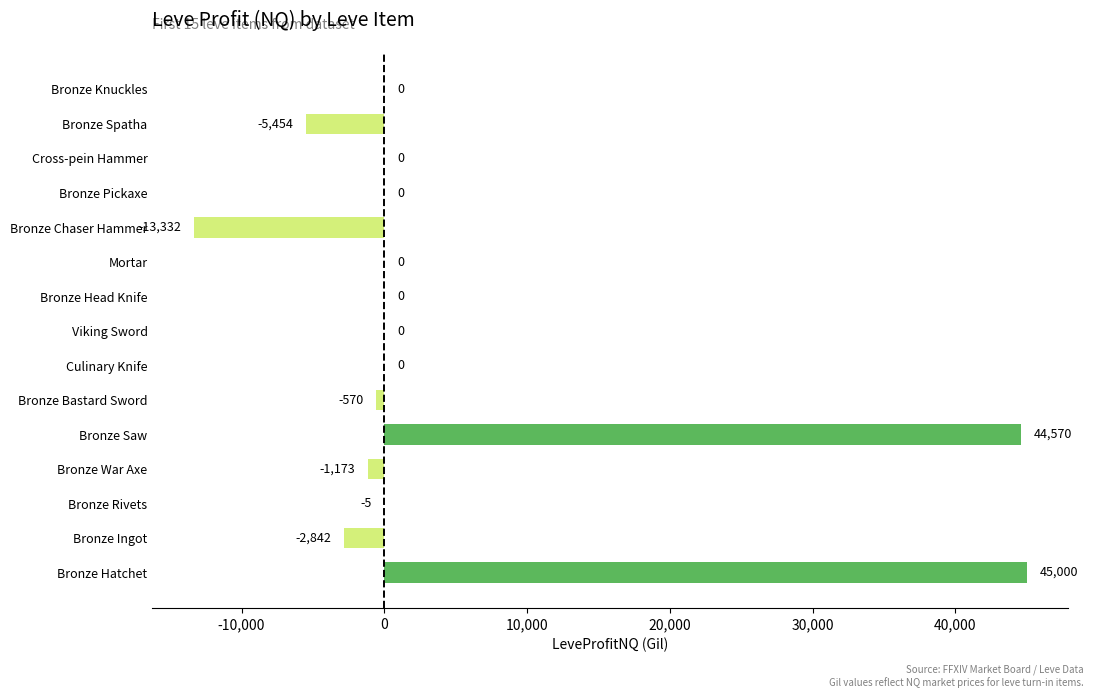

What is the change in value from Bronze Ingot to Bronze Bastard Sword?

+2272.0